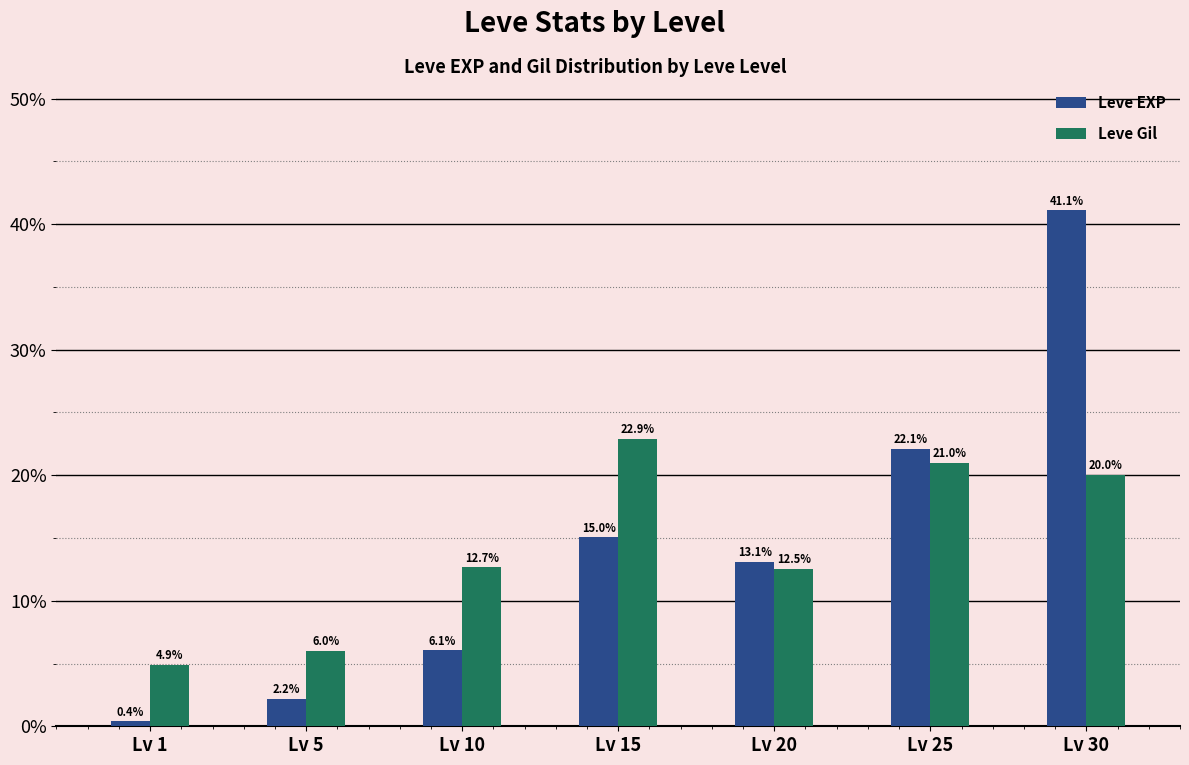

Does the chart contain any negative values?

No